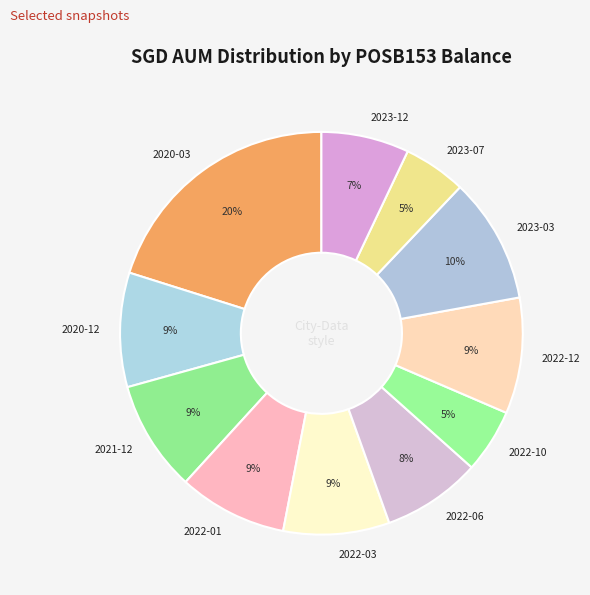

To the nearest percent, what percentage of the pie is 2021-12?

9%